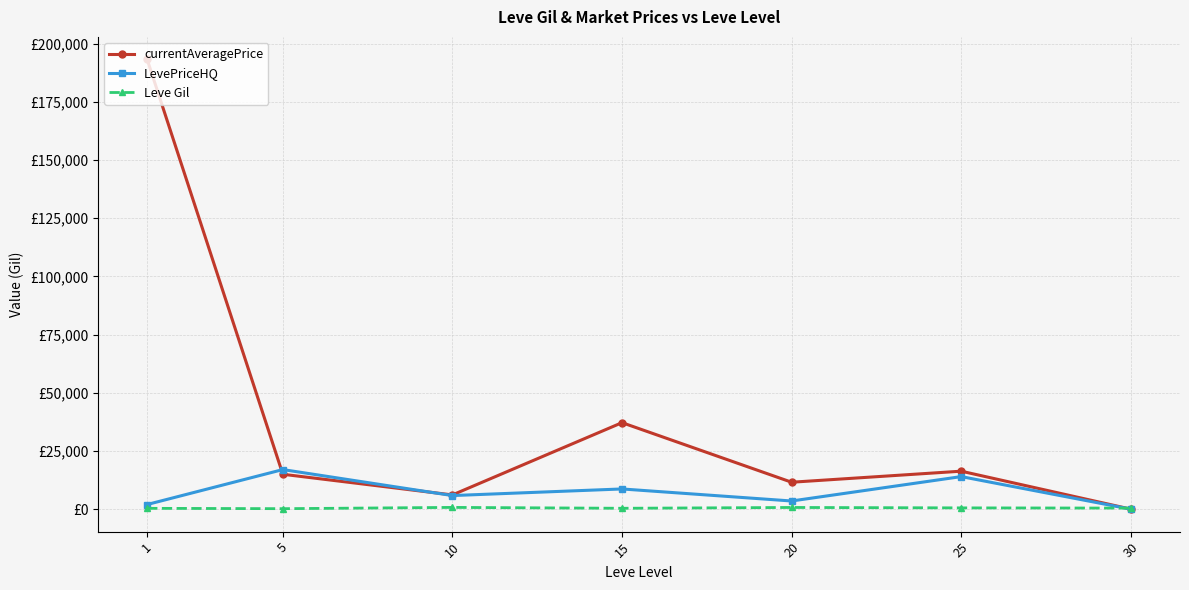

Read the Leve Gil value at 10.

746.7